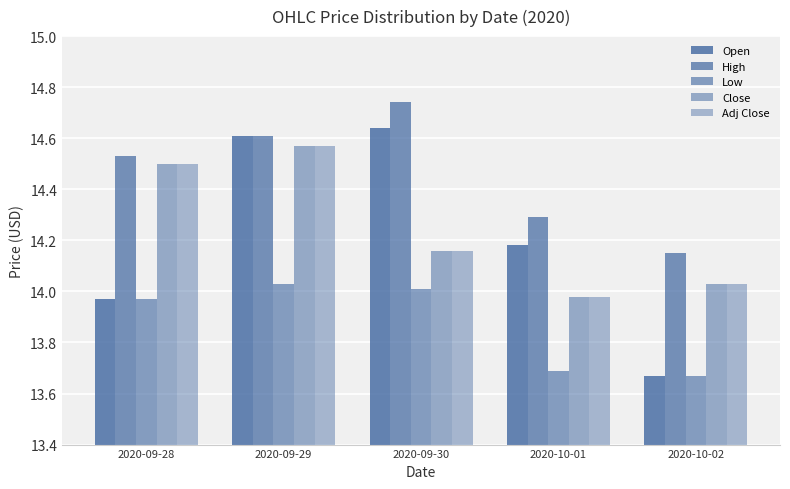

What is the average value of the Open series?

14.2